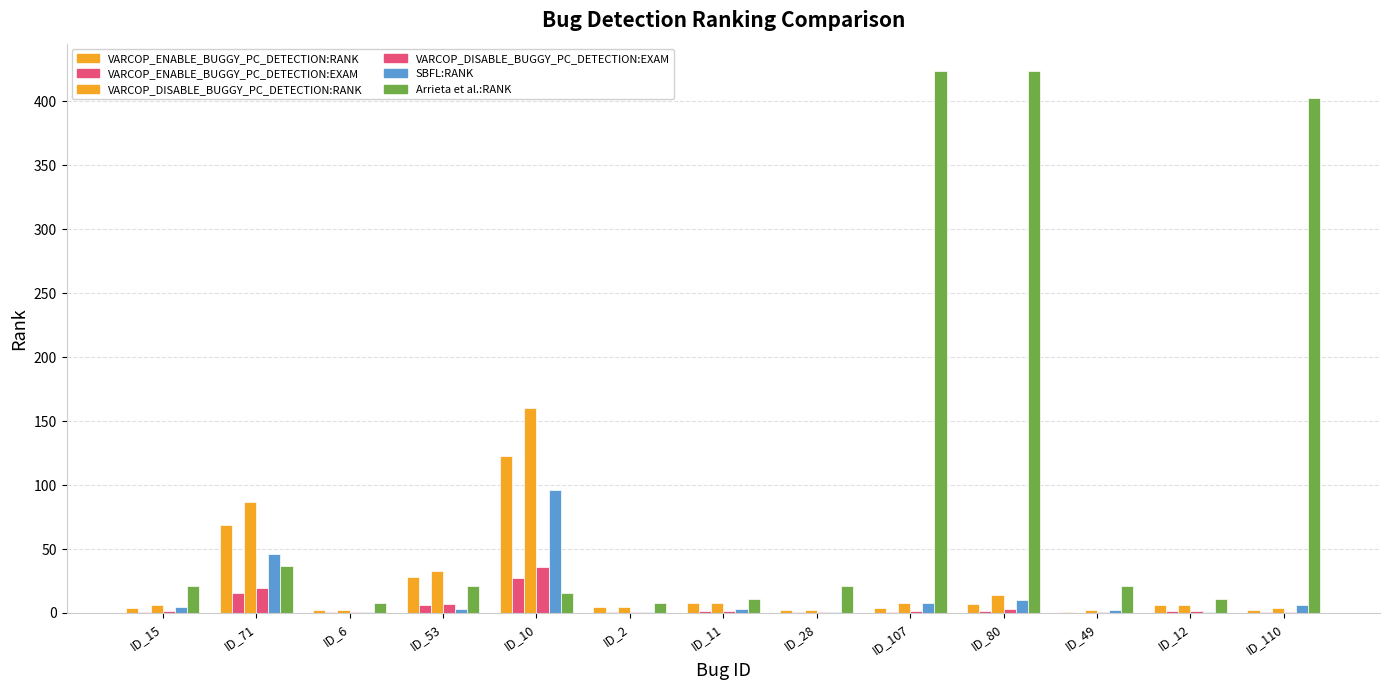

Rank the series at ID_10 from lowest to highest value.

Arrieta et al.:RANK, VARCOP_ENABLE_BUGGY_PC_DETECTION:EXAM, VARCOP_DISABLE_BUGGY_PC_DETECTION:EXAM, SBFL:RANK, VARCOP_ENABLE_BUGGY_PC_DETECTION:RANK, VARCOP_DISABLE_BUGGY_PC_DETECTION:RANK